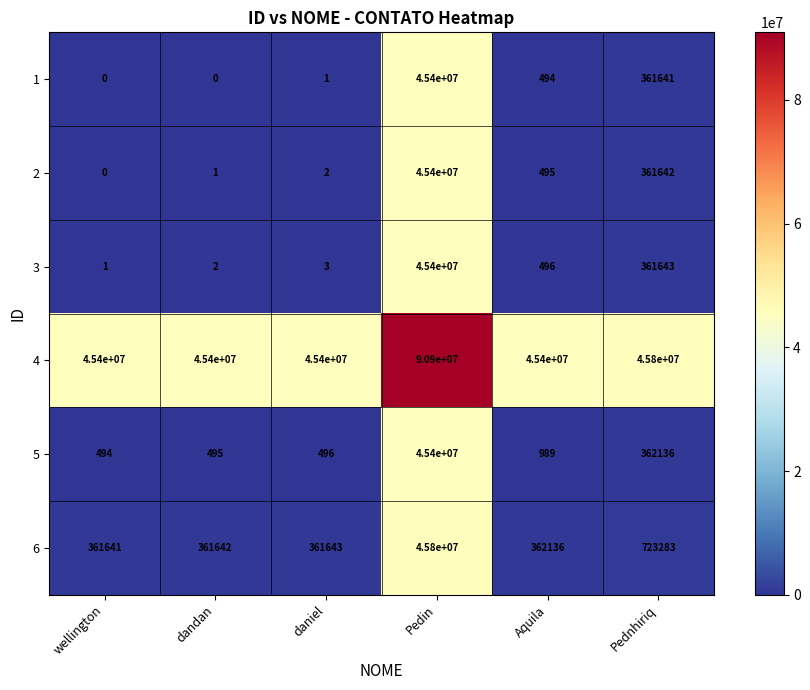

Count the number of categories in the chart.

6